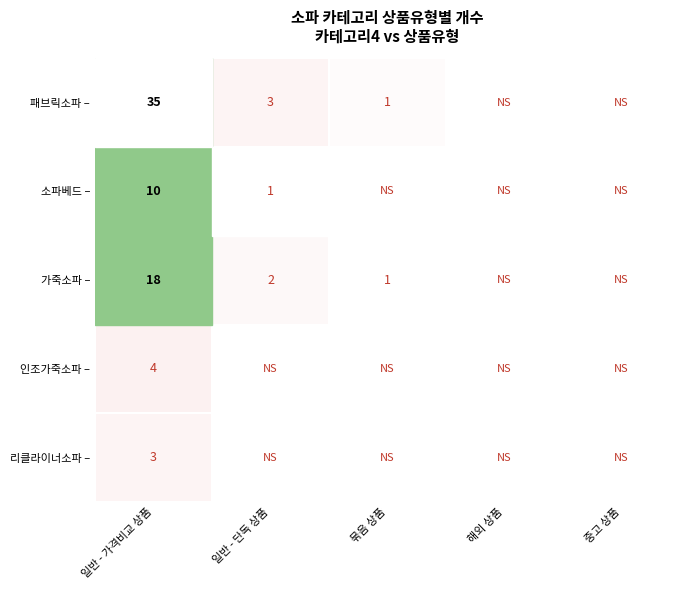

What is the difference between the highest and lowest values at 일반 - 가격비교 상품?

32